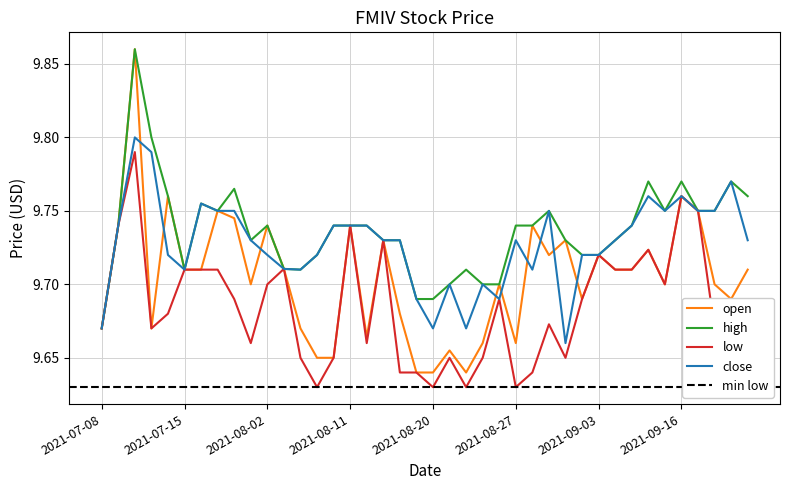

What is the minimum value for open?

9.6